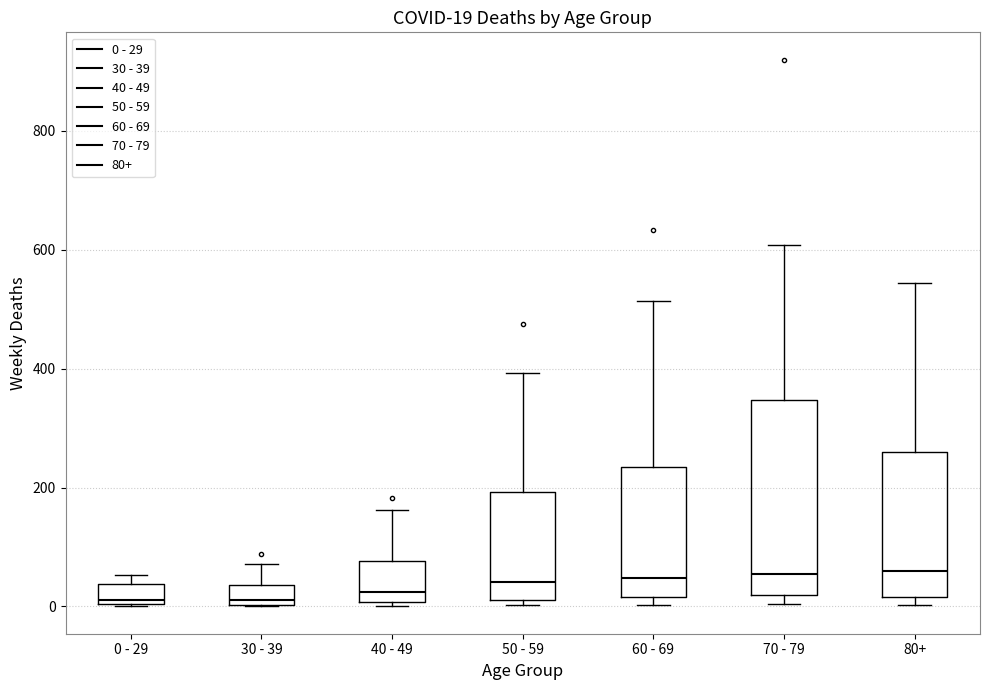

Which box is the tallest, from its lower edge to its upper edge?

70 - 79